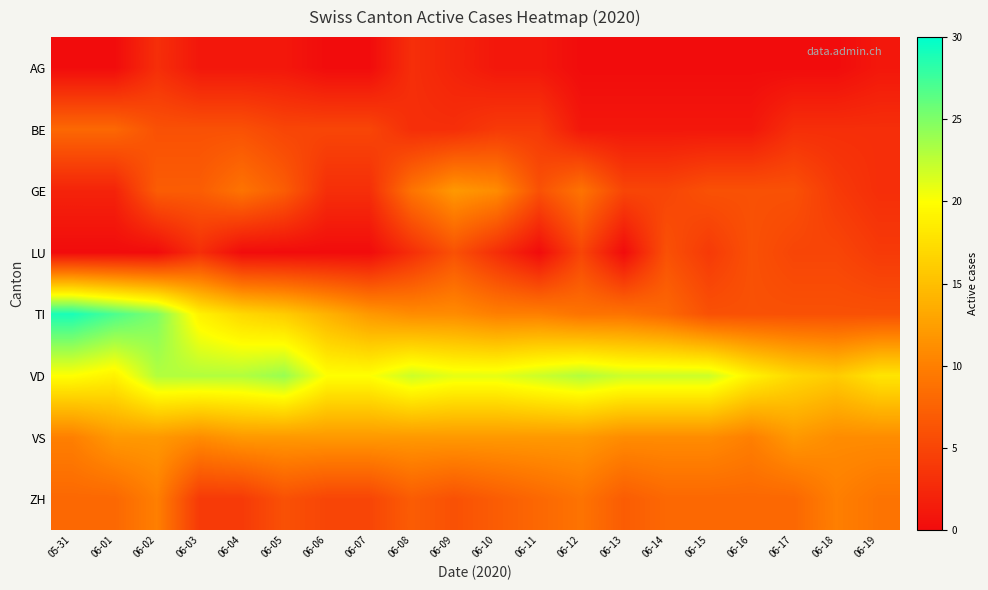

Count the number of categories in the chart.

20